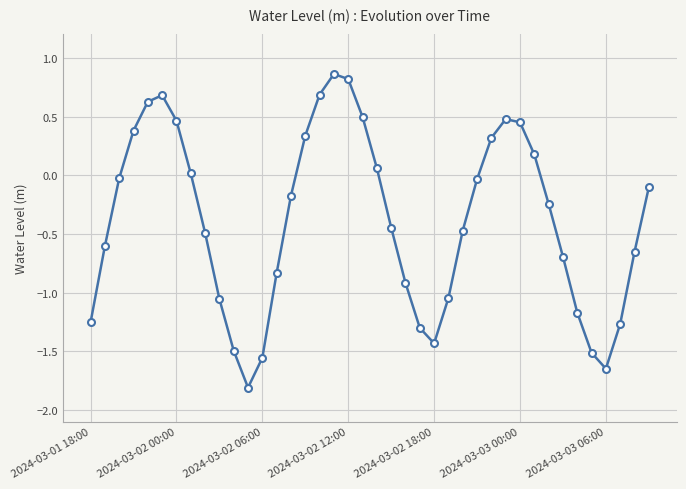

What is the sum of all values?

-15.4